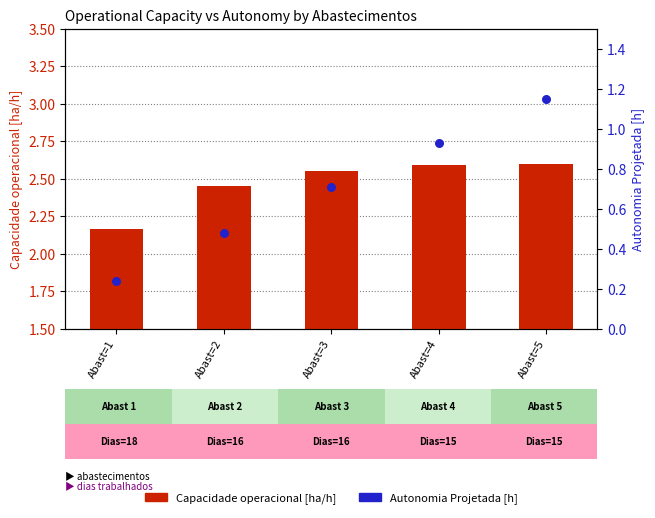

Which series contains the lowest Y value?

Autonomia Projetada [h]